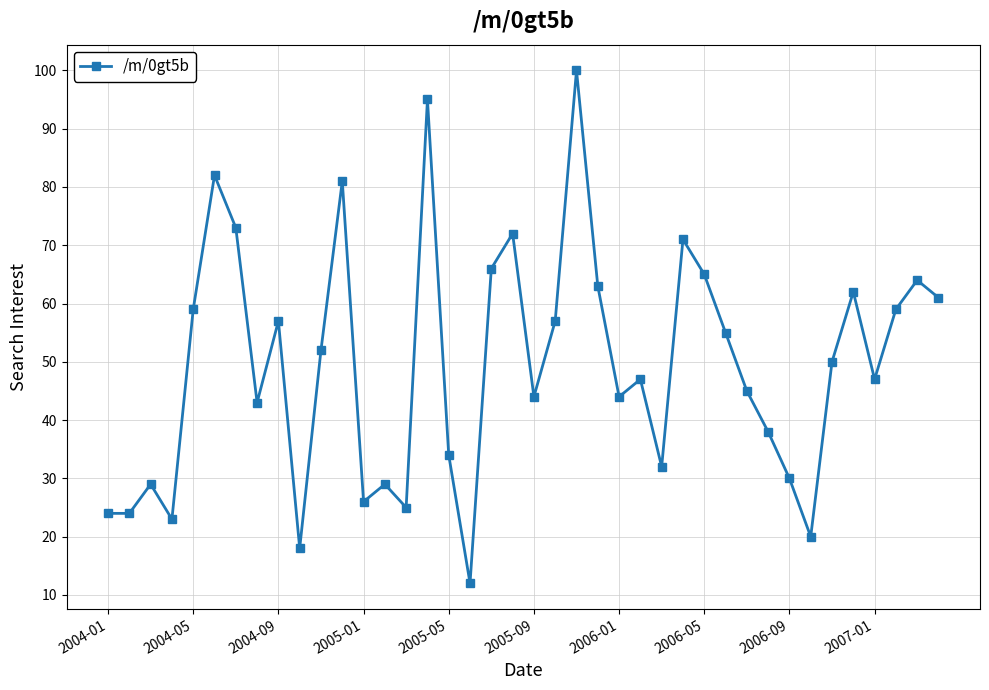

Does the chart have visible grid lines?

Yes